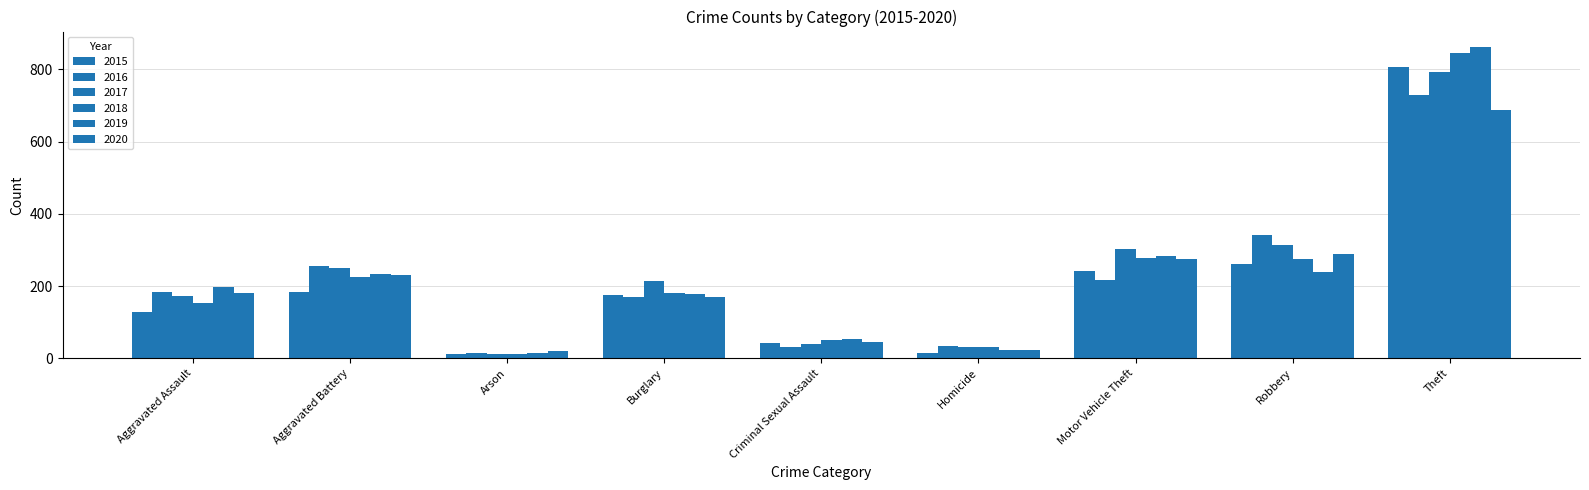

What is the total value across all series at Motor Vehicle Theft?

1594